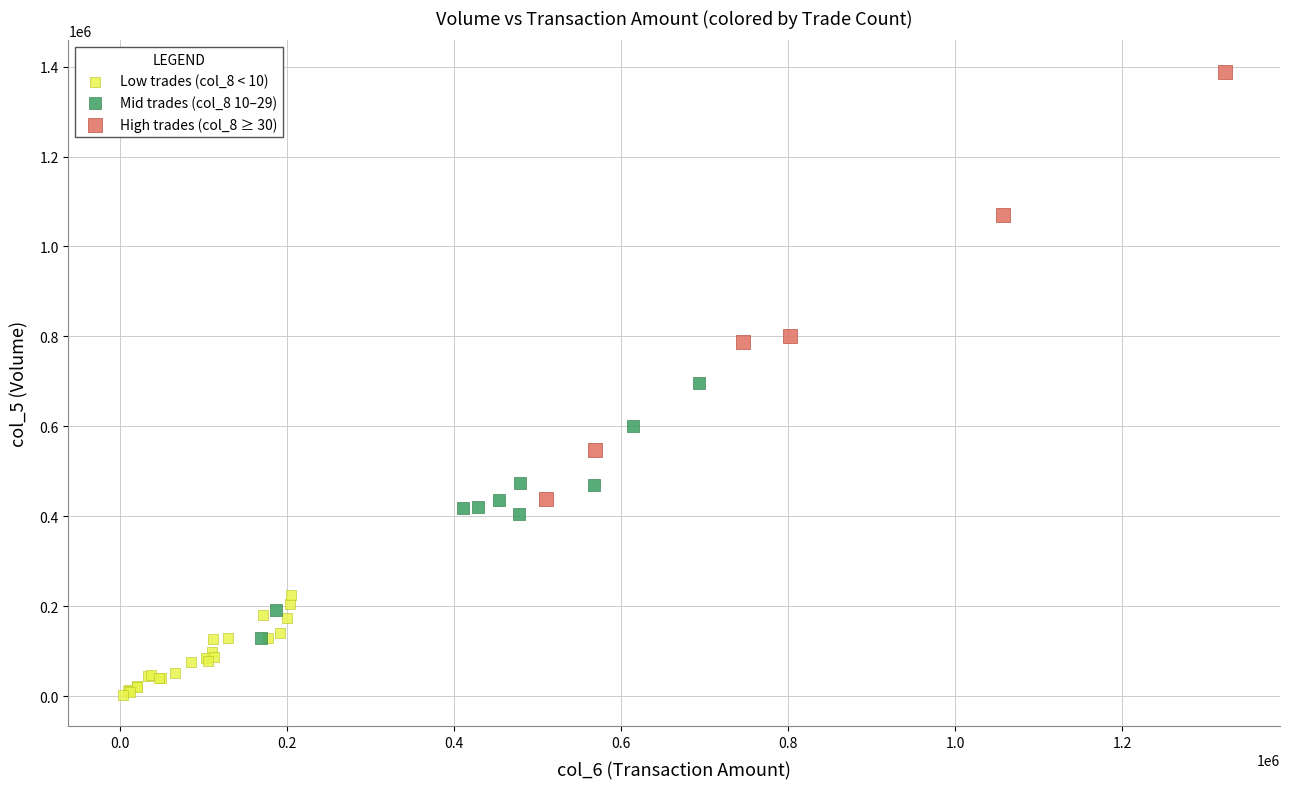

Which series reaches the maximum Y coordinate?

High trades (col_8 ≥ 30)